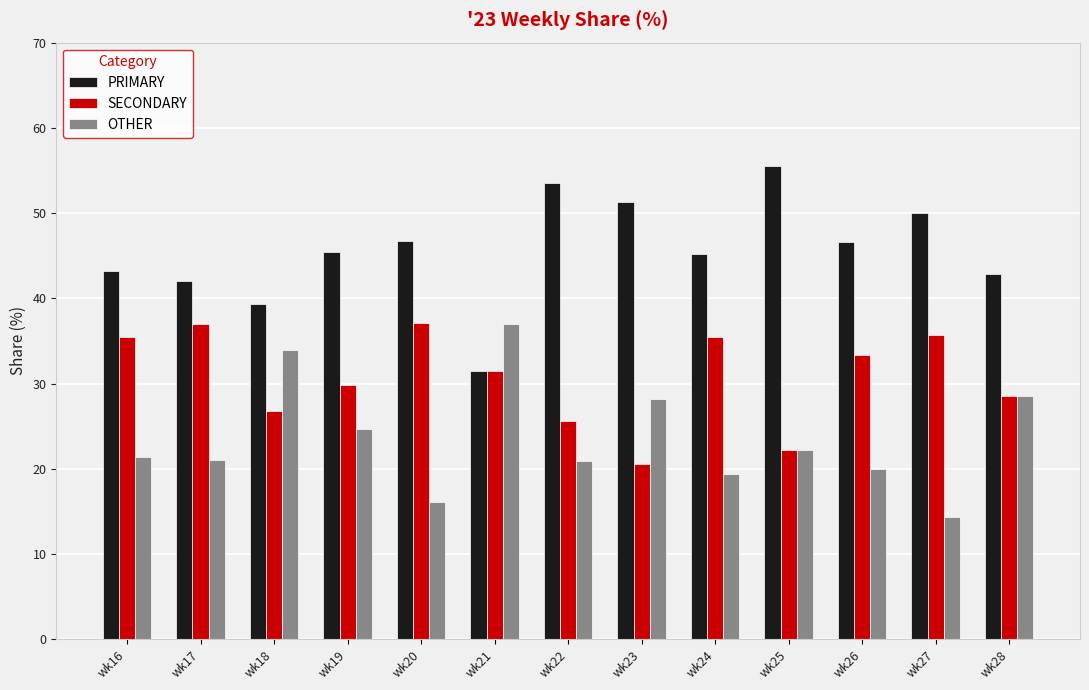

What is the maximum value for SECONDARY?

37.1